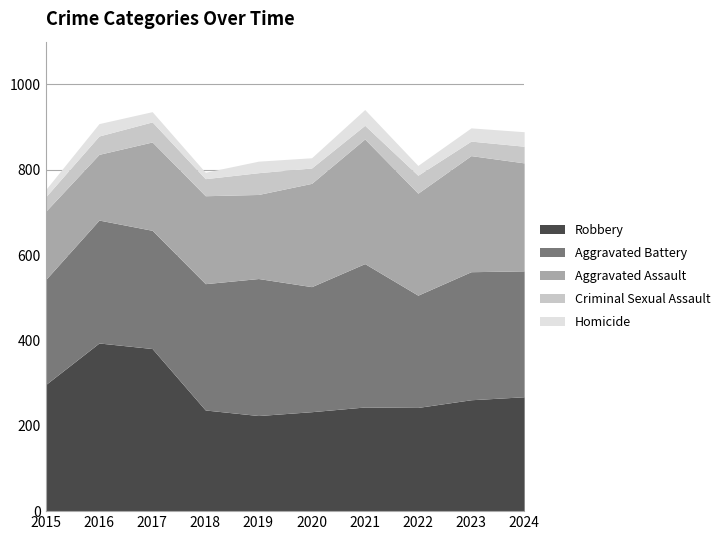

What is the value of the Aggravated Battery point at the 10th from the left?

295